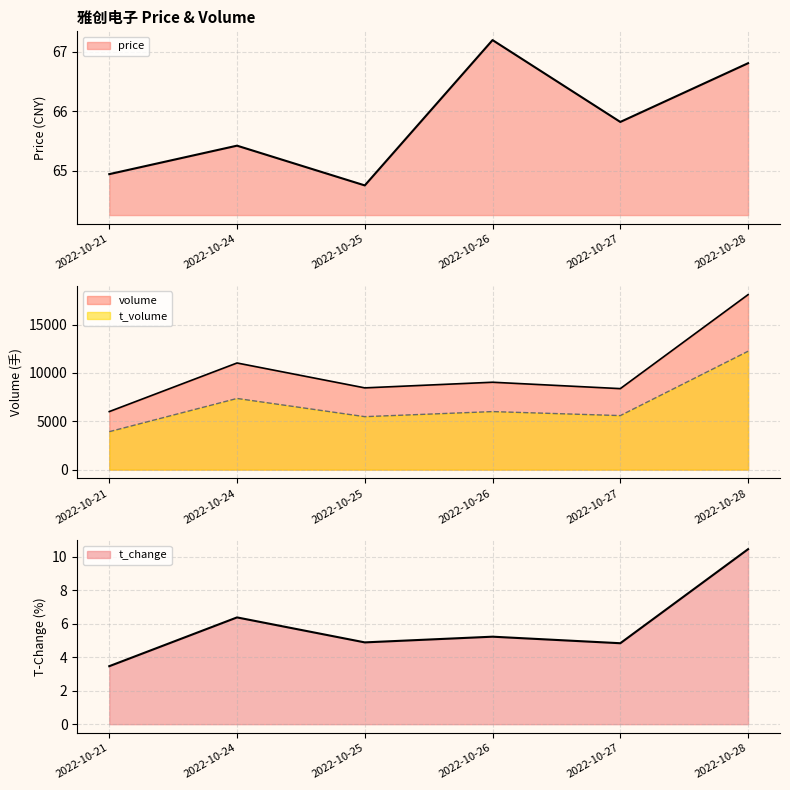

What is the difference between the maximum and second lowest values in the price series?

2.3